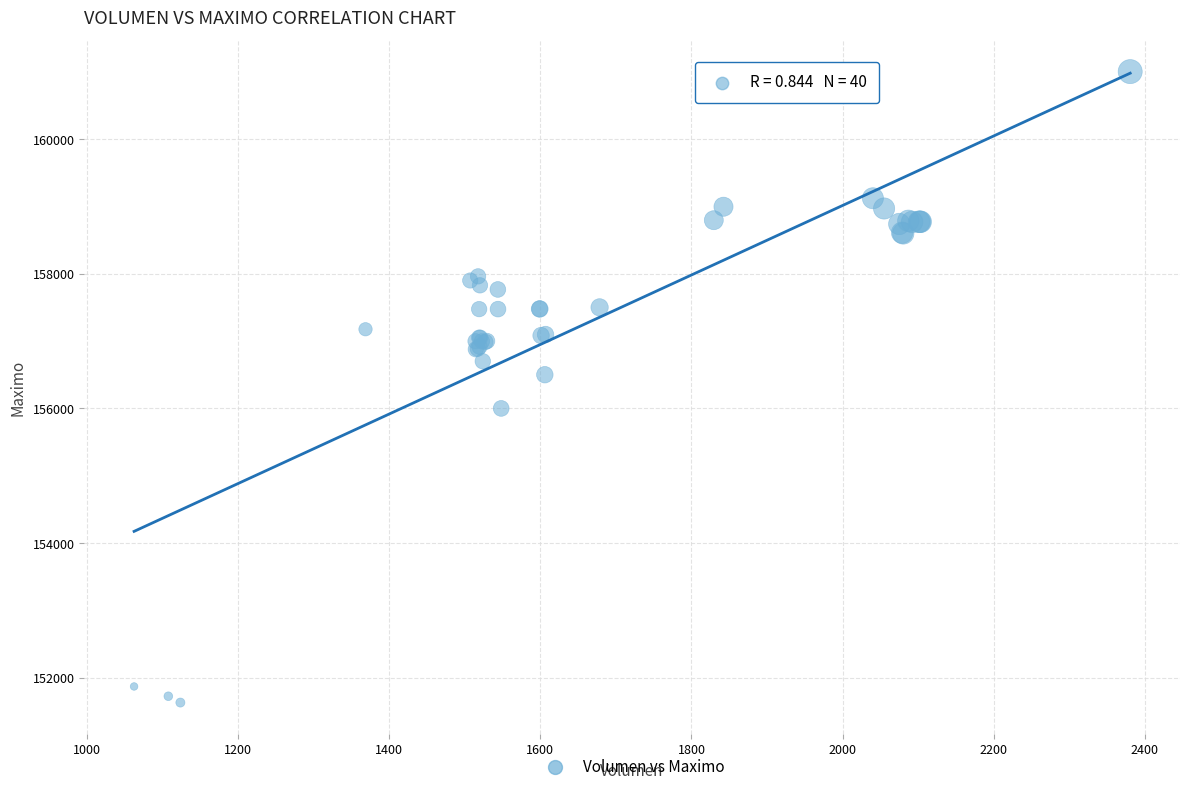

What Y value in the scatter plot is closest to 156316?

156500